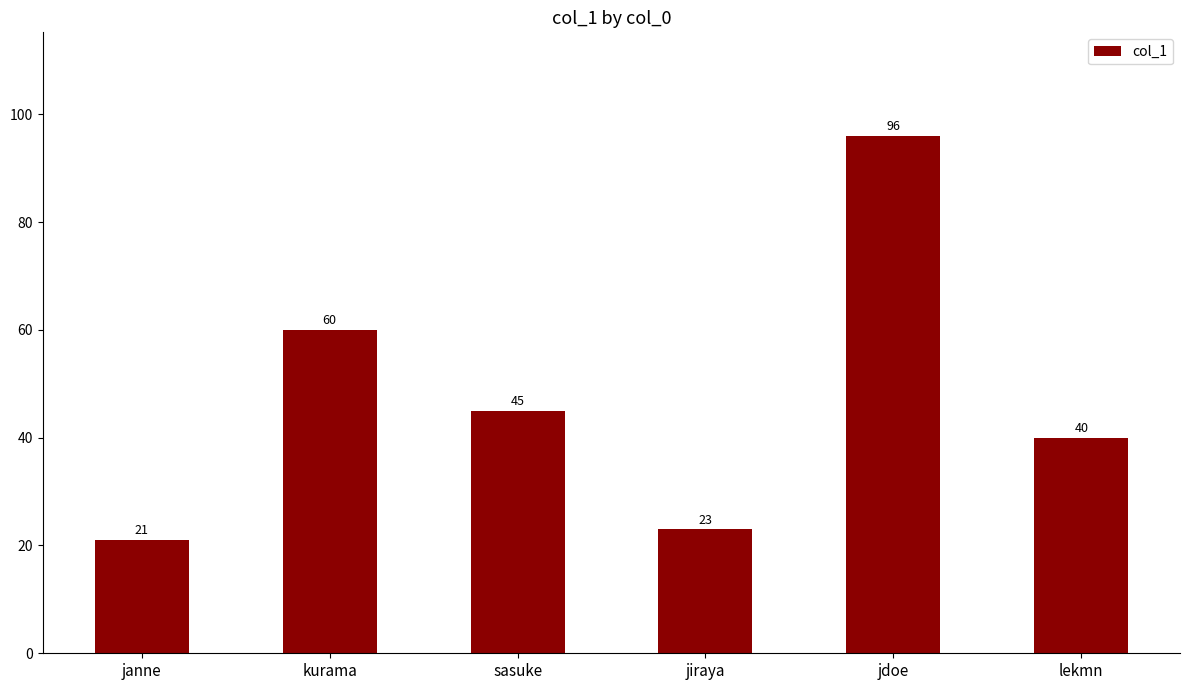

What is the difference between the values at sasuke and lekmn?

5